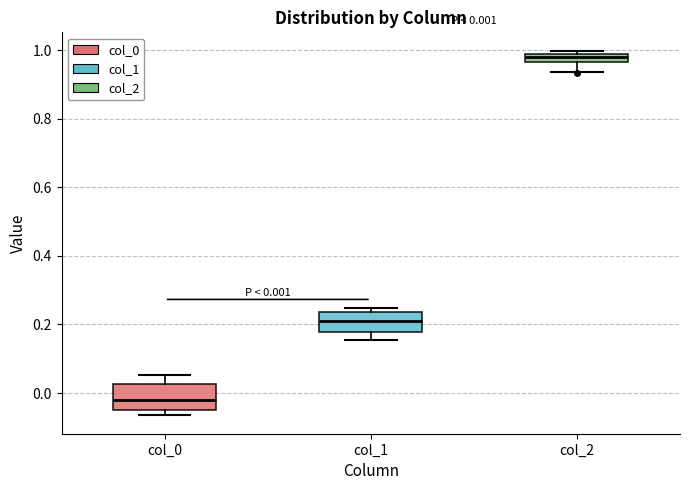

Which box has the lowest median line?

col_0